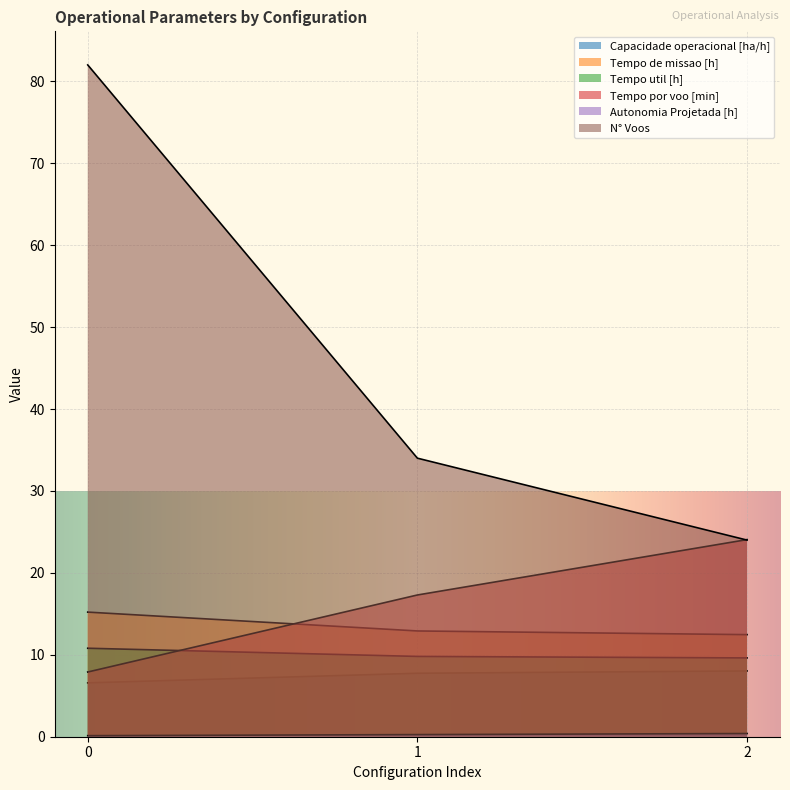

Between 0 and 1, which series saw the biggest shift?

N° Voos